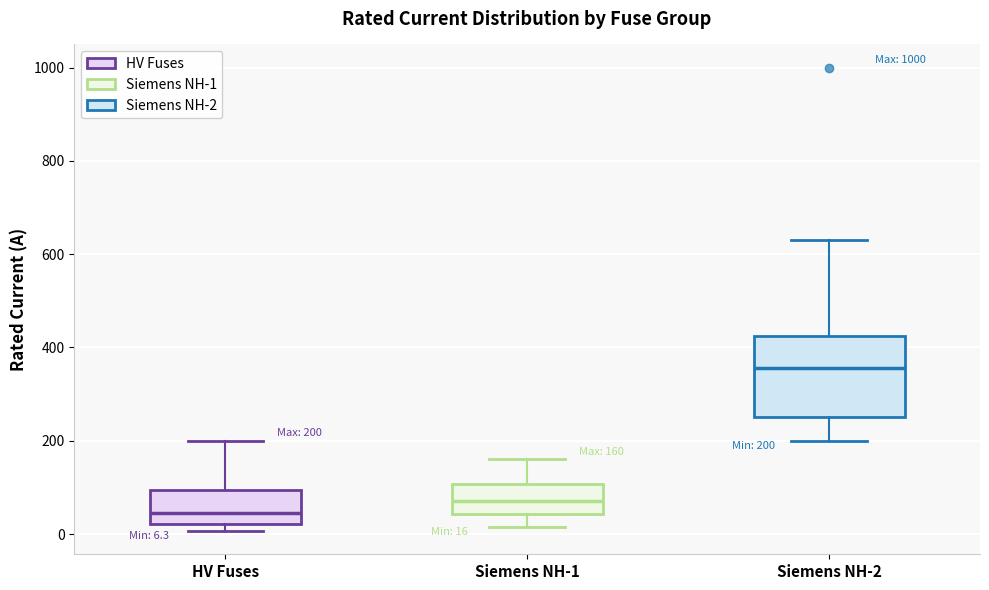

Comparing the boxes themselves (not the whiskers), which one is the tallest?

Siemens NH-2